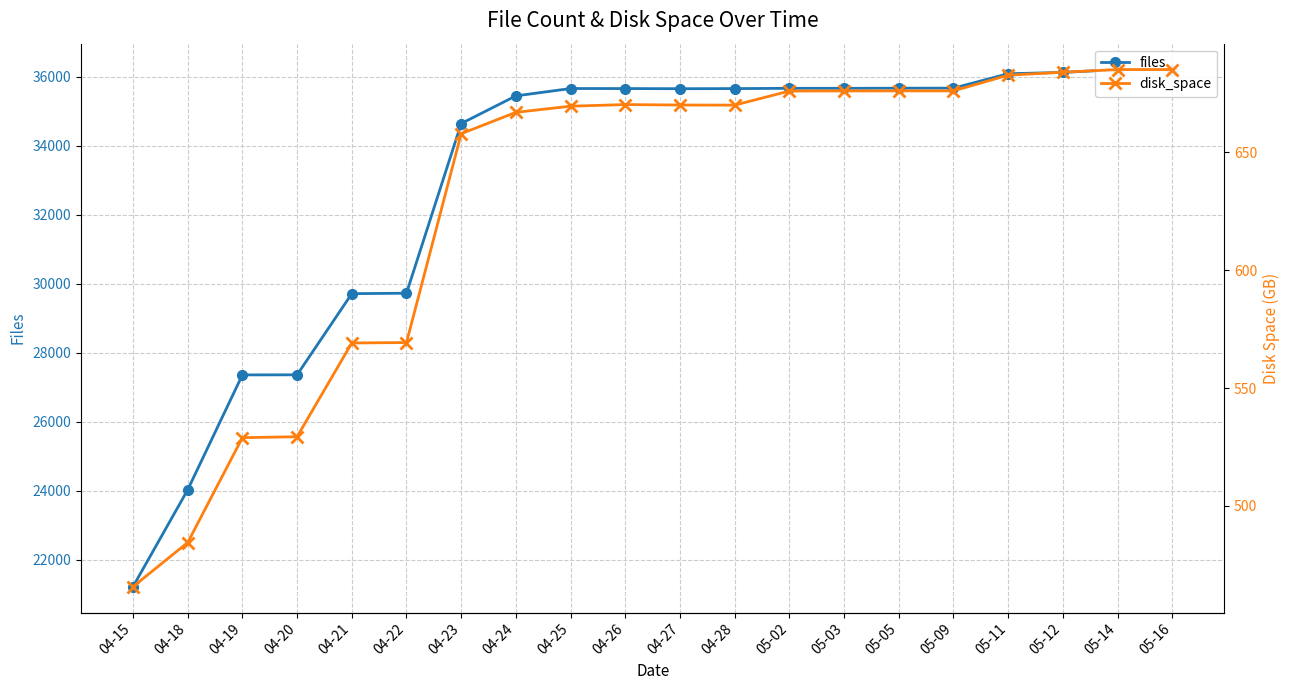

True or false: files and disk_space intersect in this chart.

False